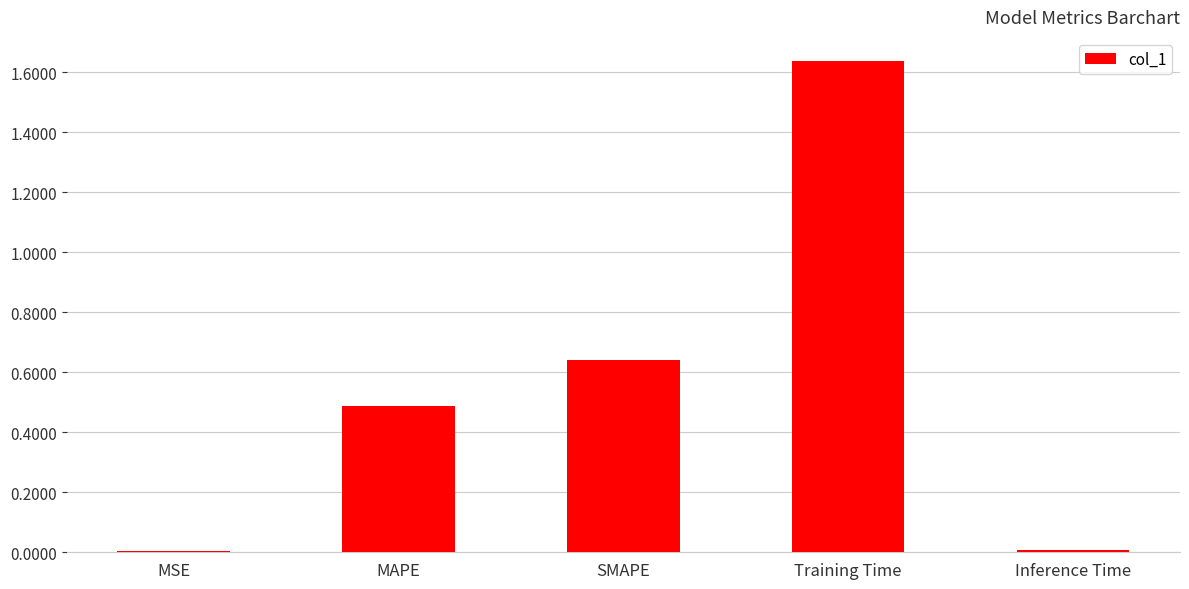

Which category has the highest value across all series?

Training Time